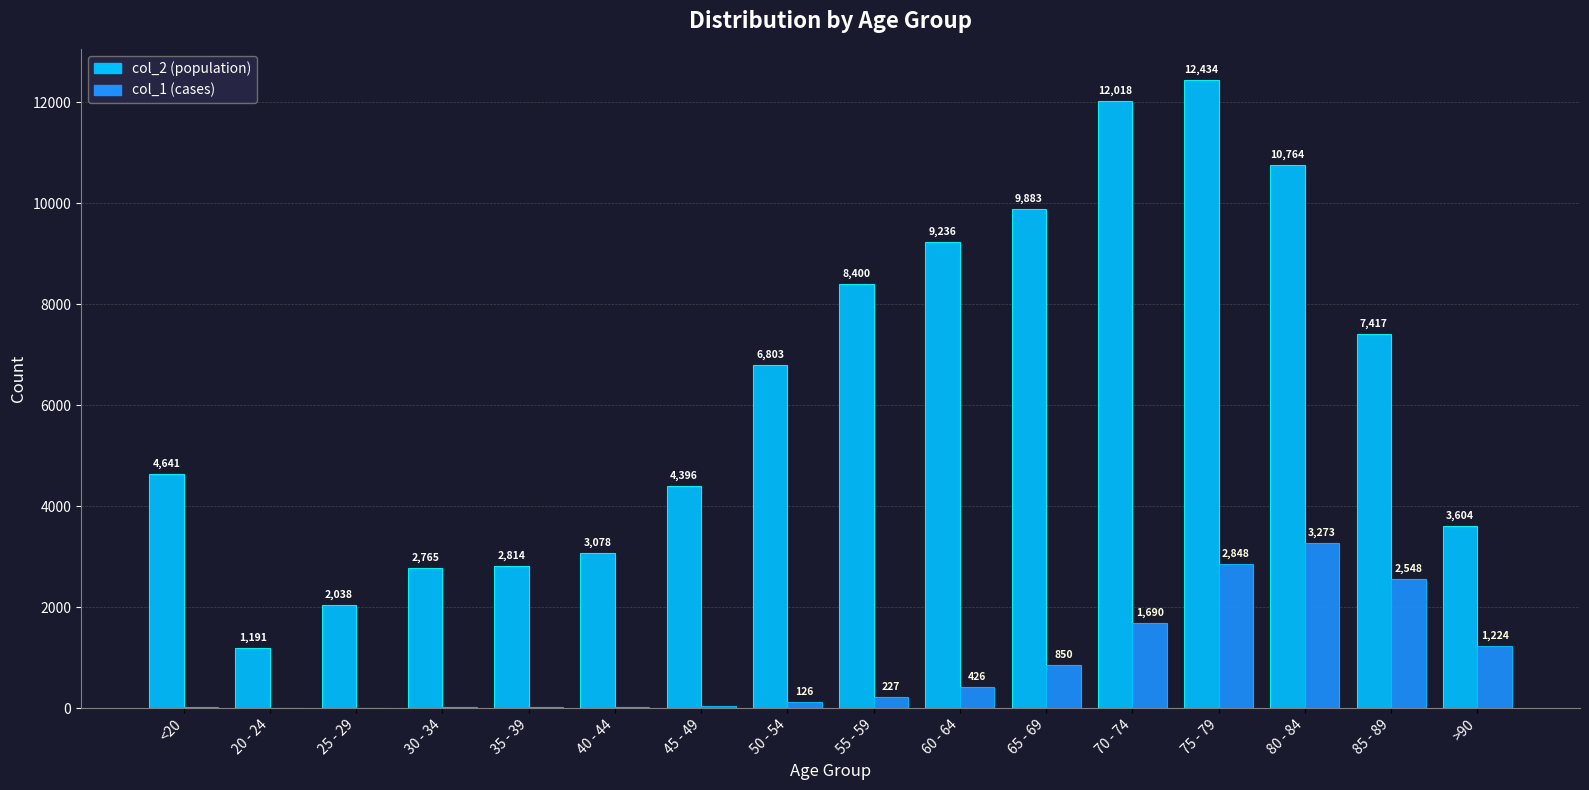

How many series are shown in this chart?

2